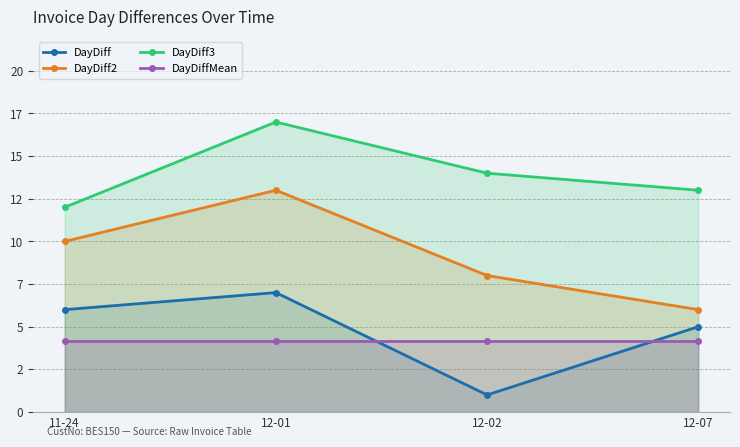

True or false: DayDiff3 and DayDiffMean intersect in this chart.

False